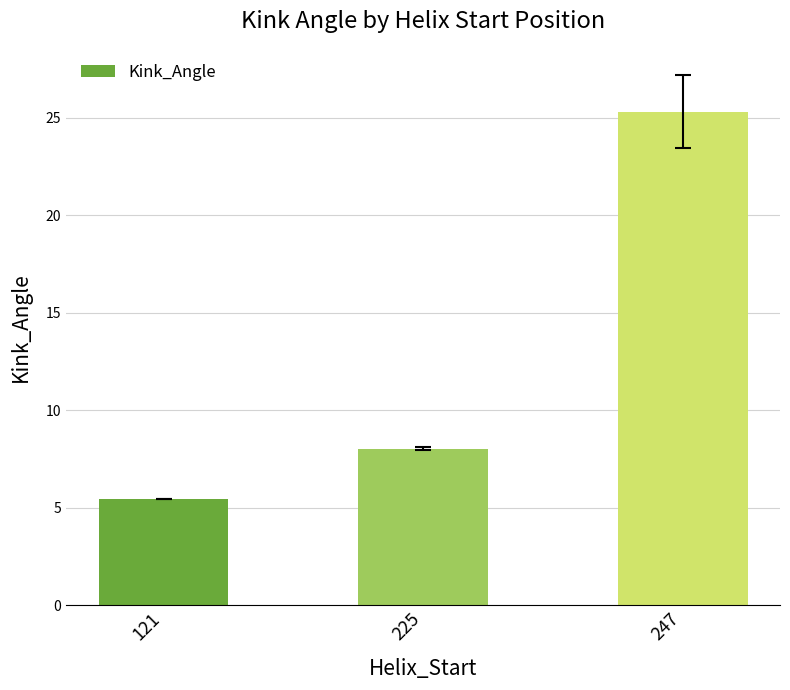

Reading right to left, transcribe all the data shown in this chart.

247=25.3	225=8.0	121=5.4